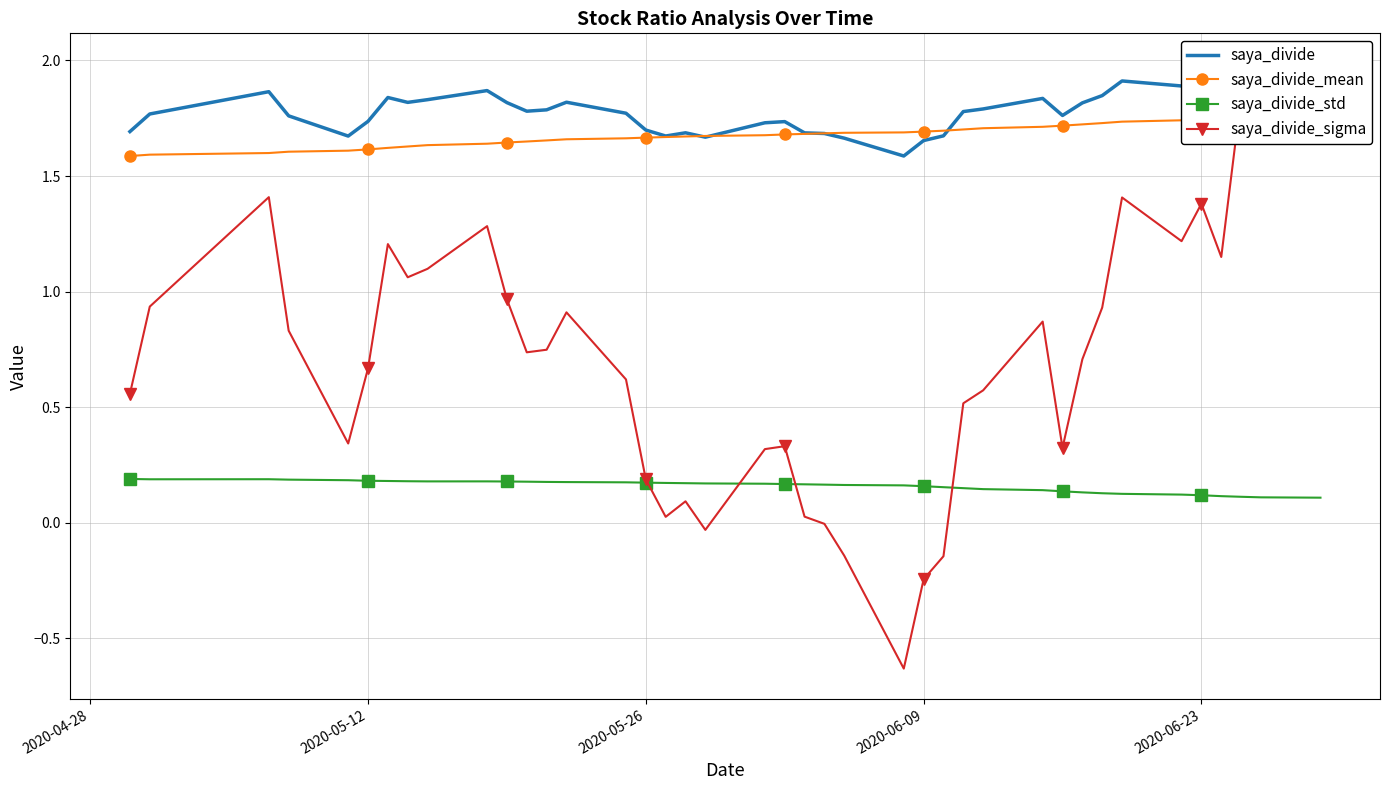

In saya_divide, how many points are lower than both neighbors (excluding endpoints)?

10